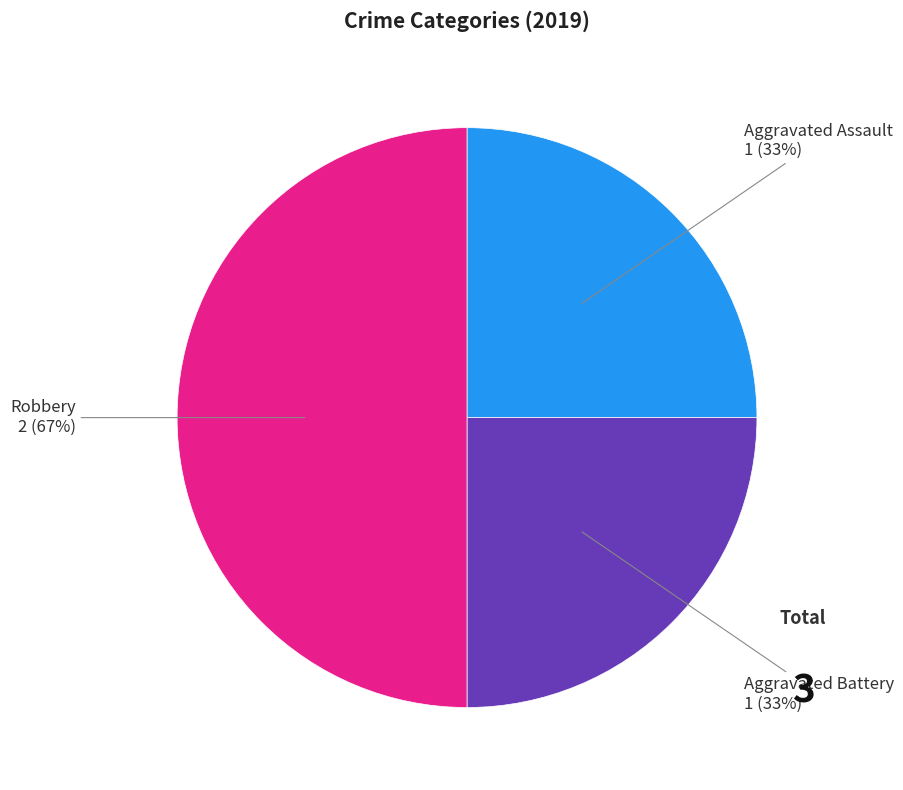

Rank the categories by value from highest to lowest.

Robbery, Aggravated Assault, Aggravated Battery